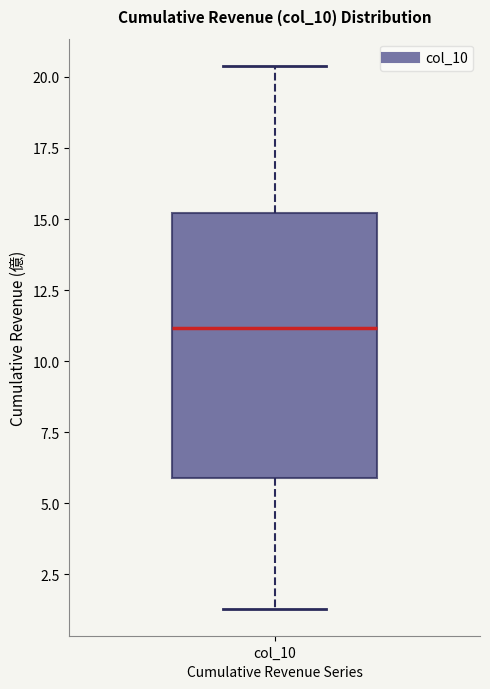

Read this box plot against the y-axis: the position of the median line, the range covered by the box, and the ends of both whiskers. The values are not printed on the chart, so give them approximately, as read against the axis.

median 11.0, box 6.0 to 15.0, whiskers 1.5 to 20.5